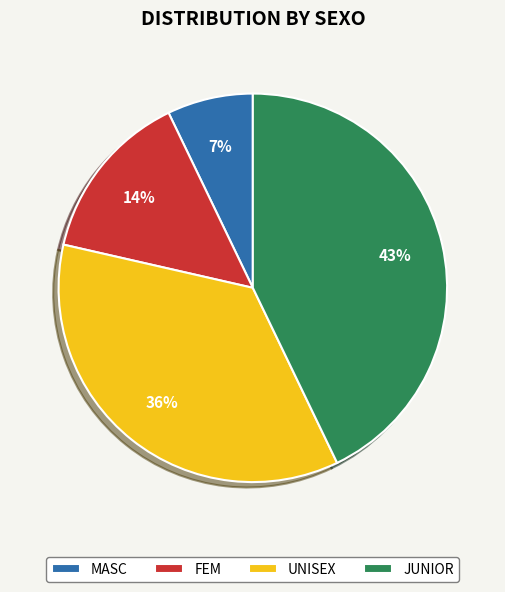

Which slice is the smallest?

MASC